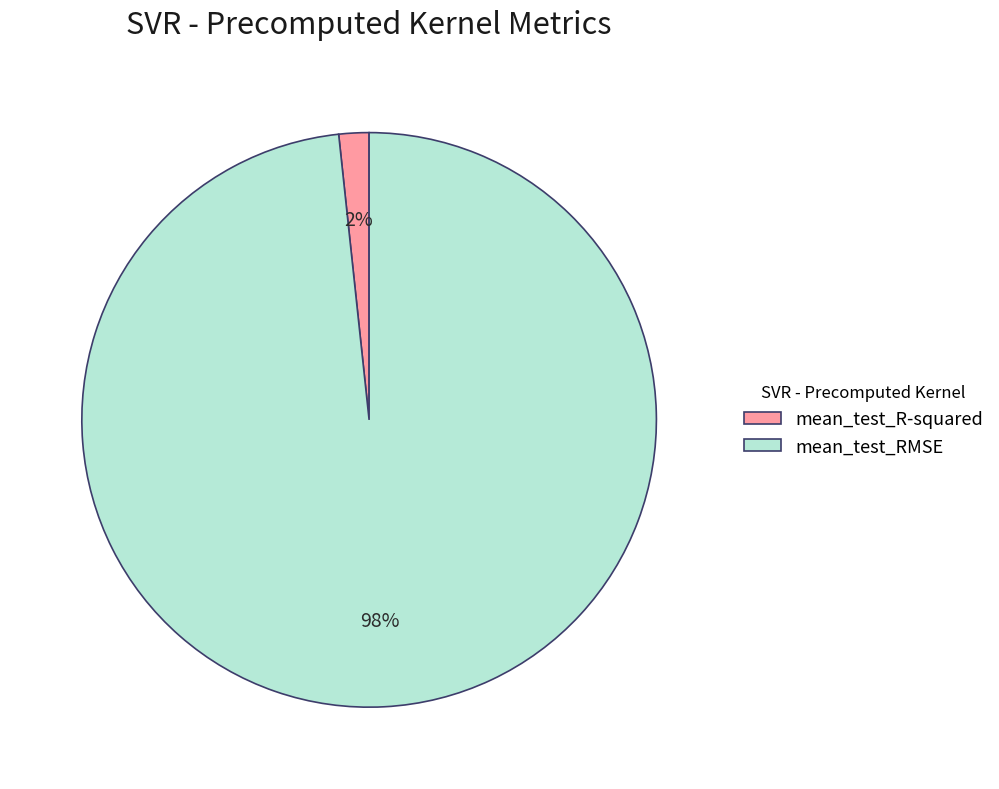

Is mean_test_RMSE the majority of the pie?

Yes